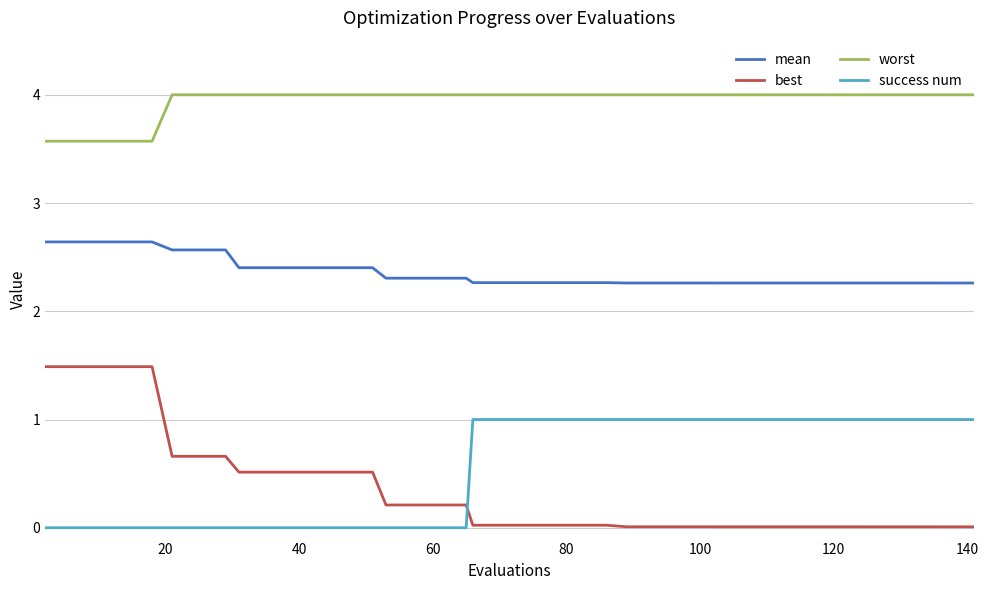

What are all the series names shown in the legend?

mean, best, worst, success num